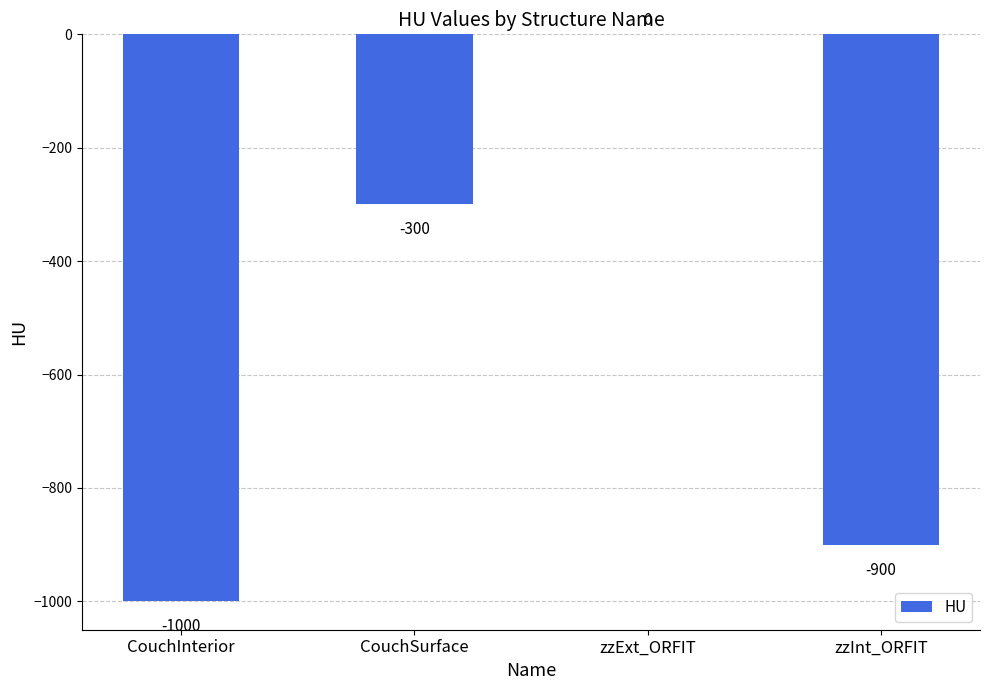

True or false: the data shows -300 at CouchSurface.

True